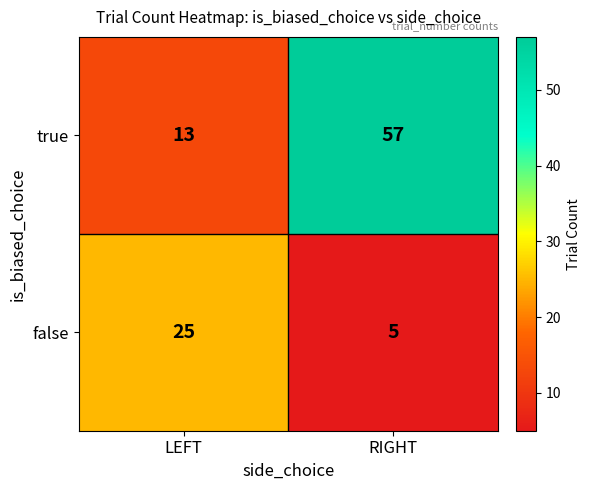

What is the smallest value displayed?

5